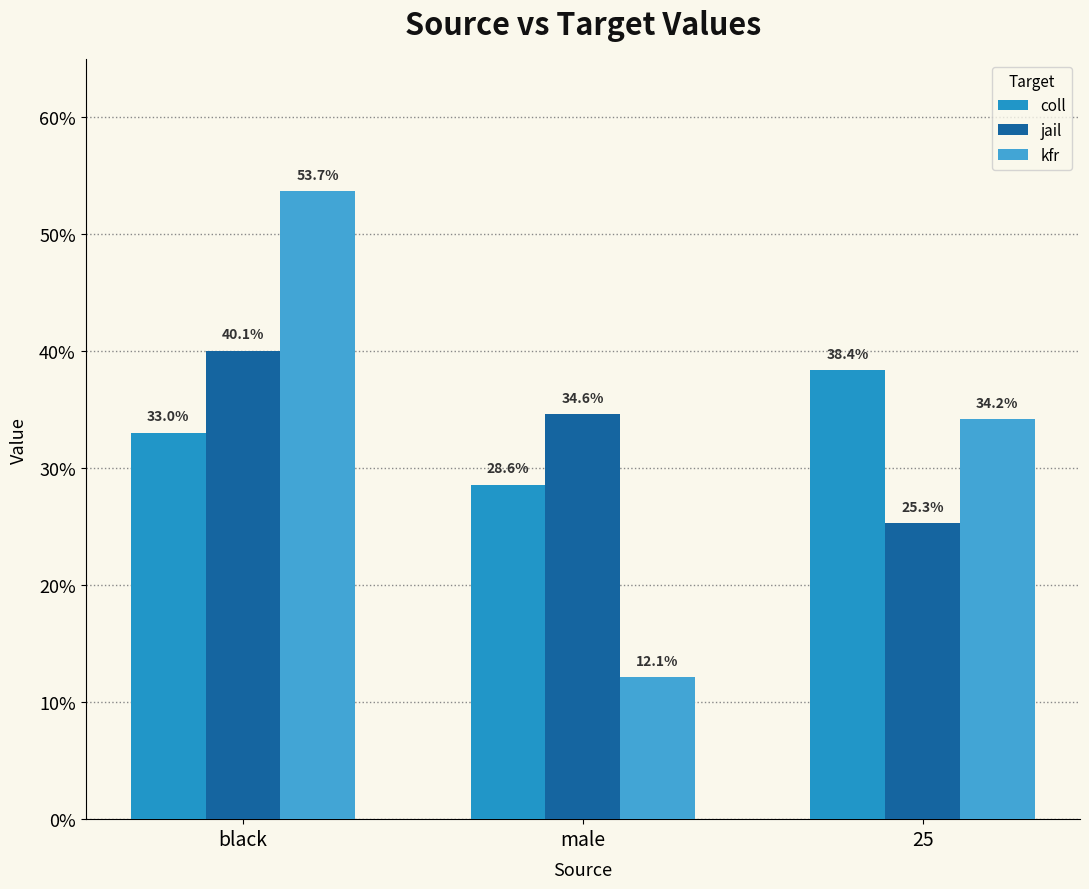

Are the bars grouped side by side (vs. stacked)?

Yes